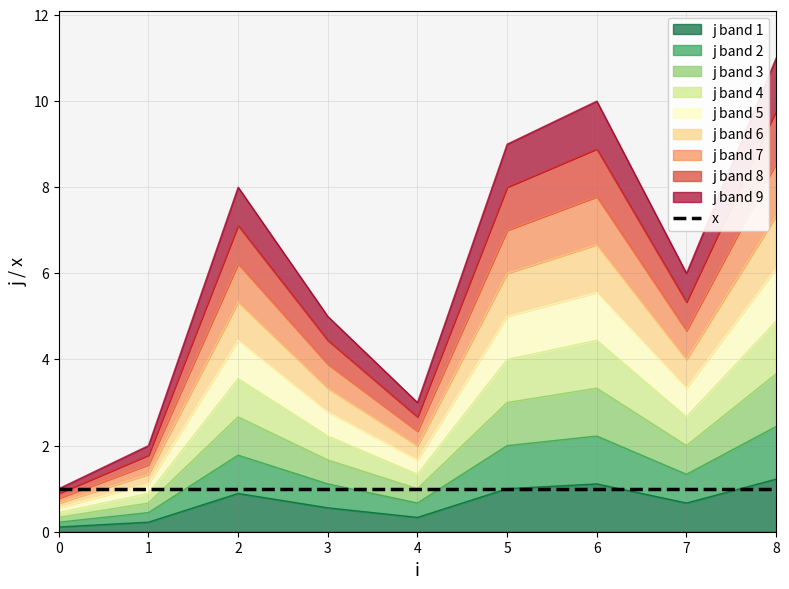

Which has a higher value, 6 or 7?

6